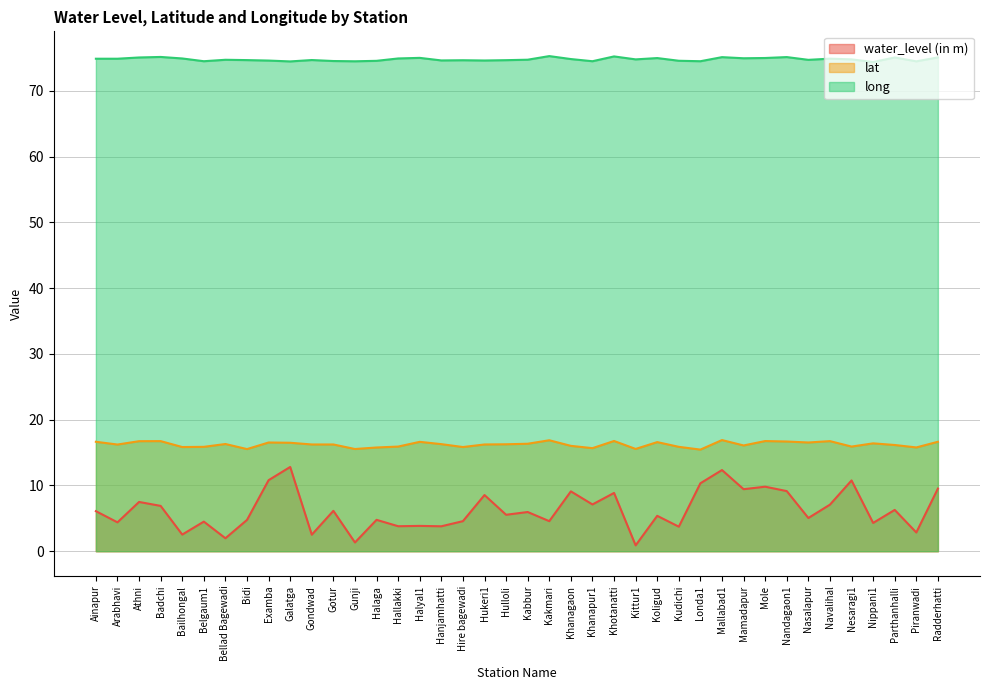

In long, how many points are lower than both neighbors (excluding endpoints)?

12